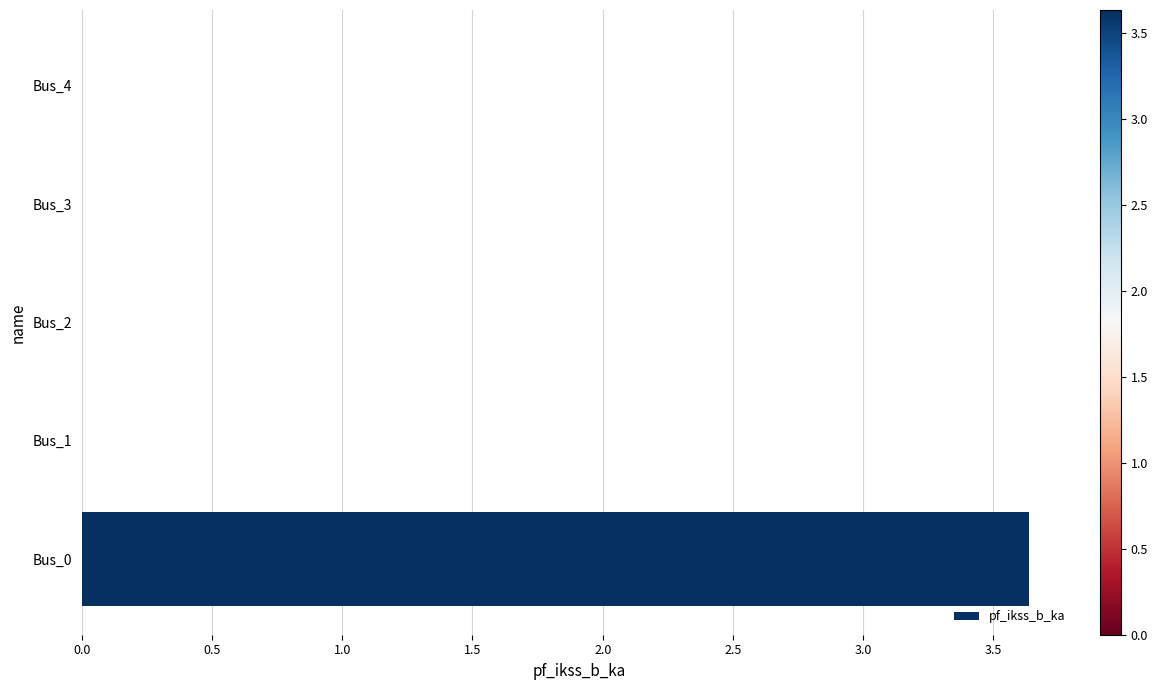

The value at Bus_0 is 3.6. True or false?

True